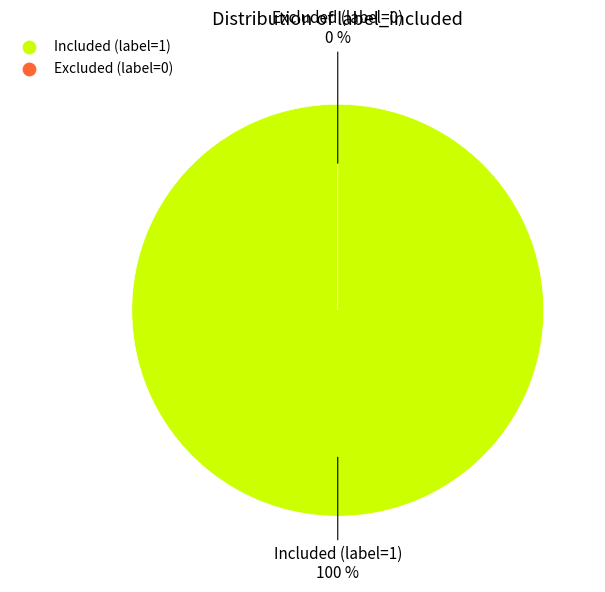

What percentage is the Included (label=1) slice, to the nearest percent?

100%